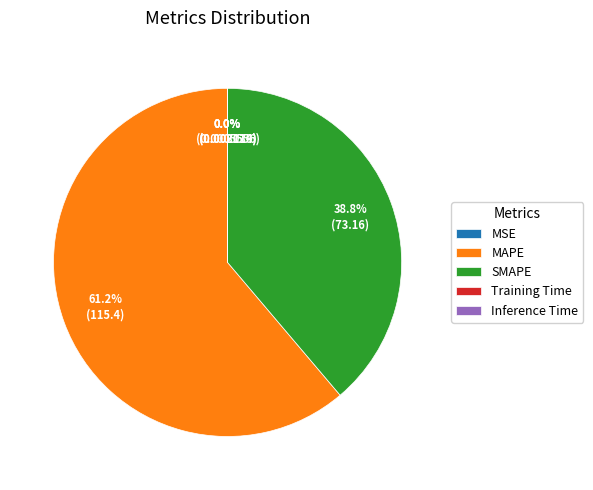

Which category has the biggest portion of the pie?

MAPE